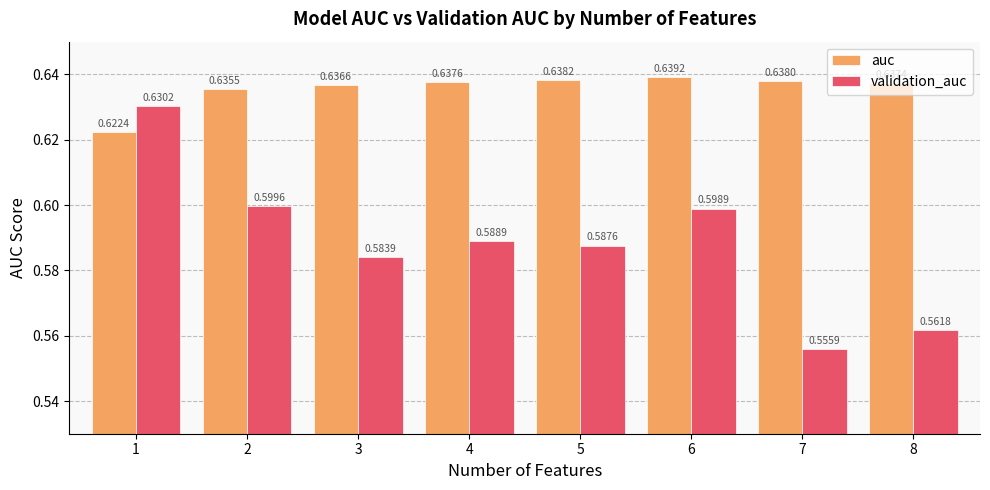

Is the value of validation_auc at 8 greater than the value of auc at 6?

No